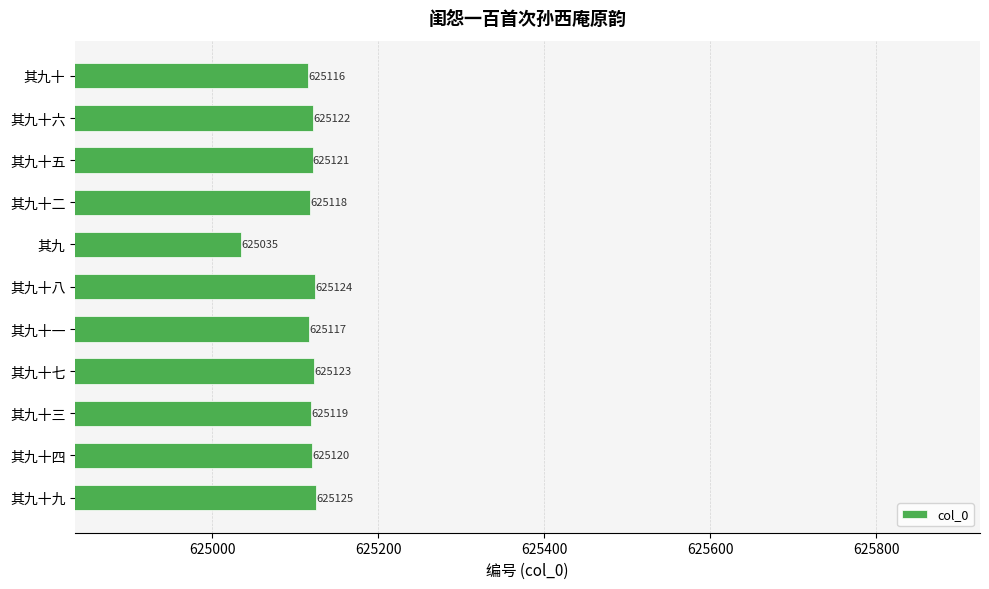

What is the change in value from 其九十三 to 其九十?

-3